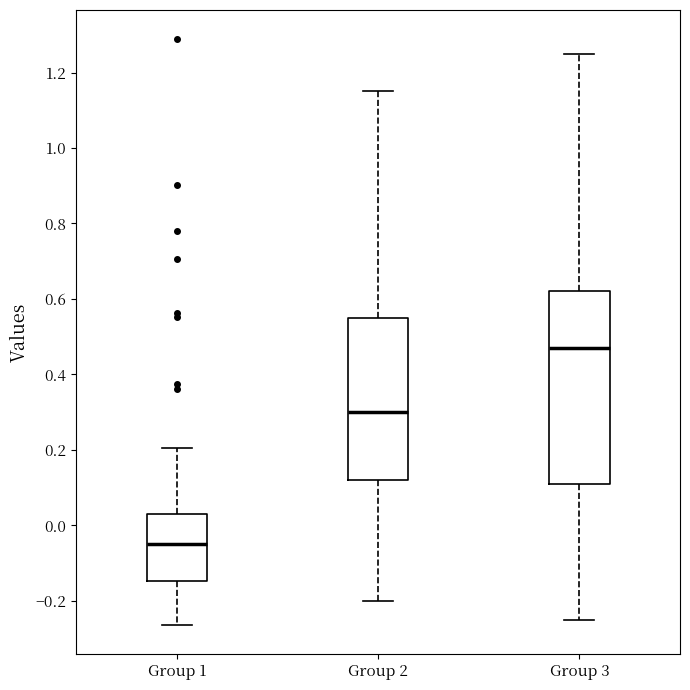

Reading left to right, transcribe this box plot: for each box, give where its median line is, the range the box spans, and where its two whiskers end, as read against the y-axis. The values are not printed on the chart, so give them approximately, as read against the axis.

Group 1: median -0.06, box -0.14 to 0.04, whiskers -0.26 to 0.20
Group 2: median 0.30, box 0.12 to 0.56, whiskers -0.20 to 1.16
Group 3: median 0.48, box 0.12 to 0.62, whiskers -0.24 to 1.26